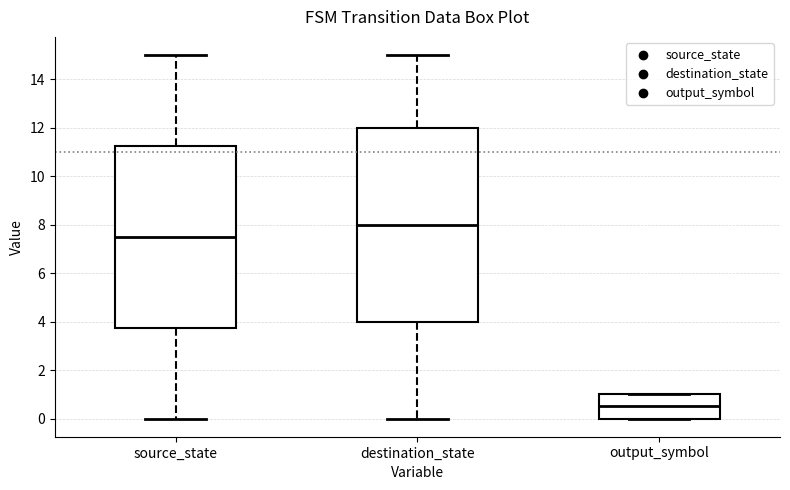

Which box is the tallest, from its lower edge to its upper edge?

destination_state